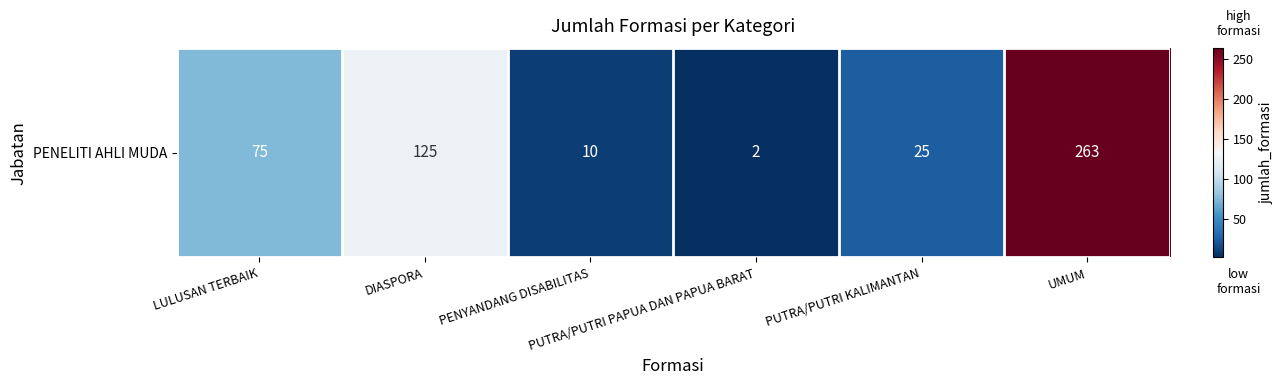

At which label does the data first exceed 75?

DIASPORA